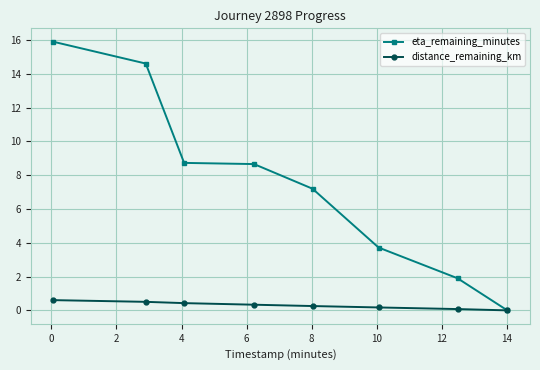

List the series in order of their overall mean, lowest first.

distance_remaining_km, eta_remaining_minutes